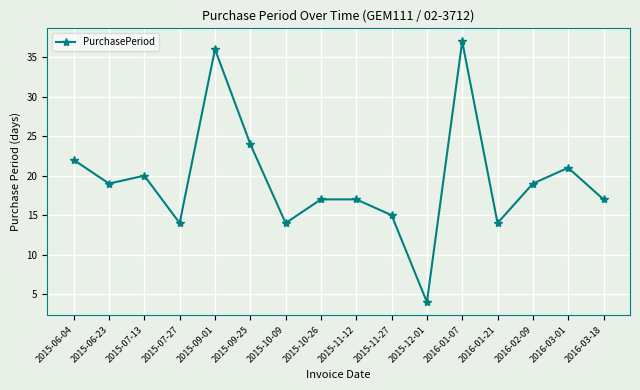

What is the greatest value displayed?

37